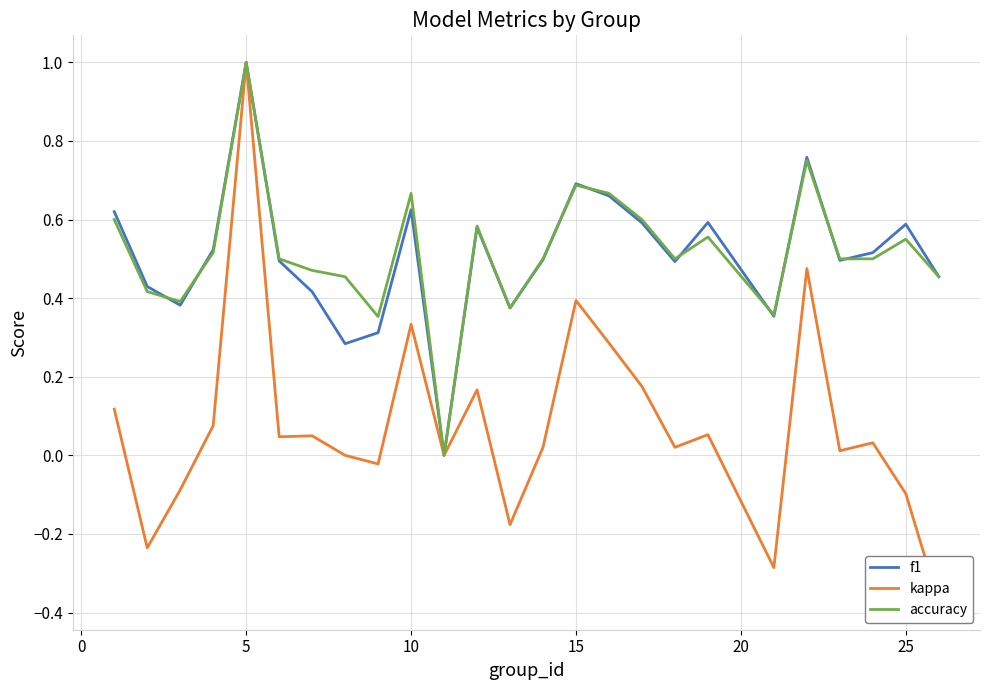

At how many categories does at least one series exceed 0?

24